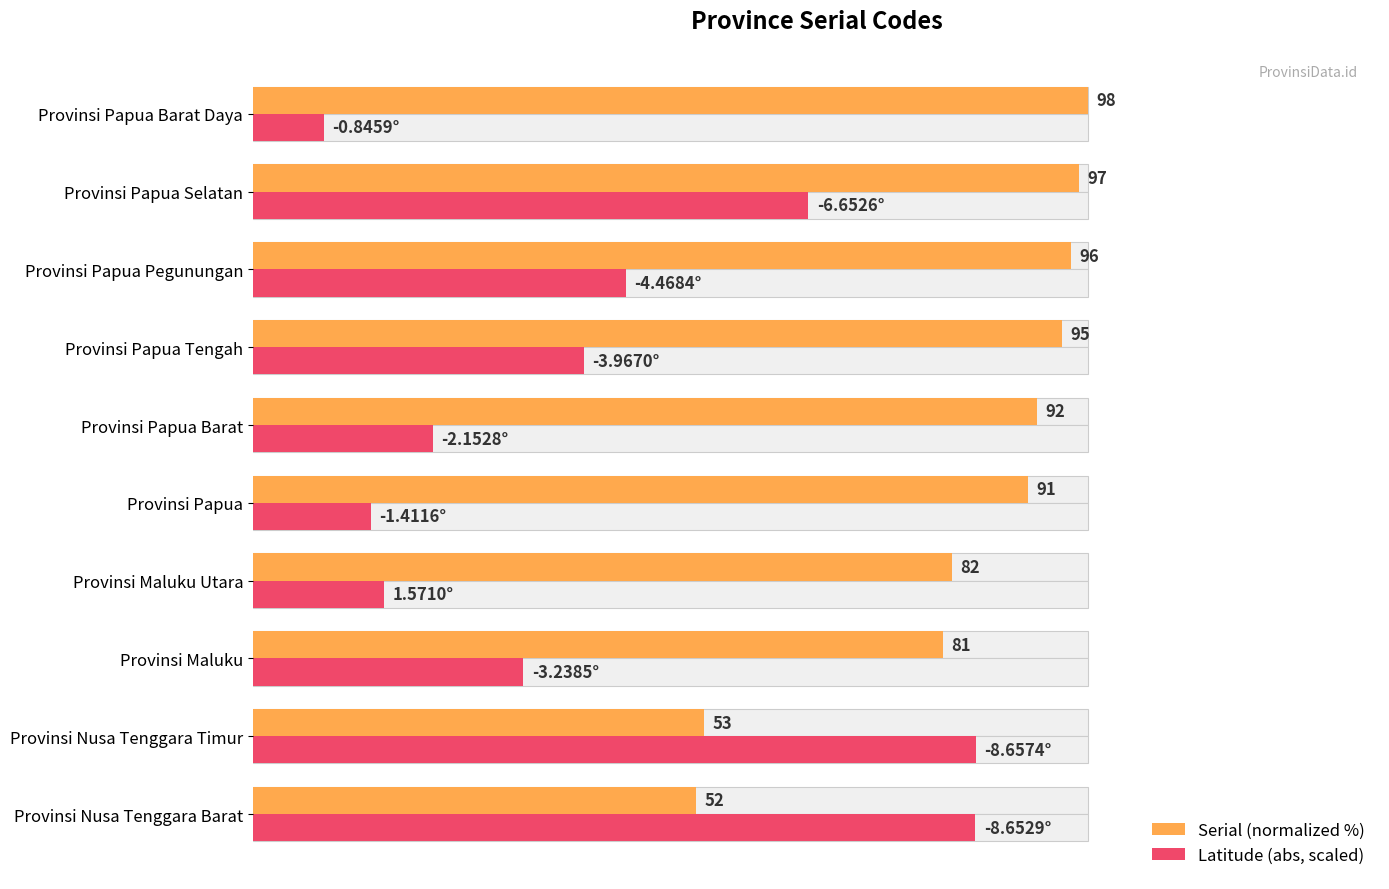

How many values in the Latitude (abs, scaled) series exceed 39?

5